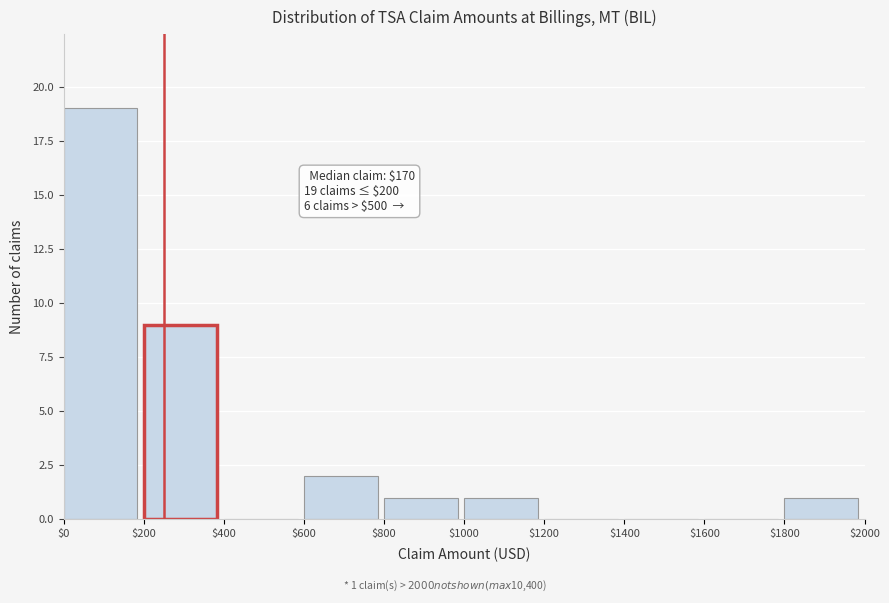

Which range on the x-axis has the tallest bar?

$0 to $200